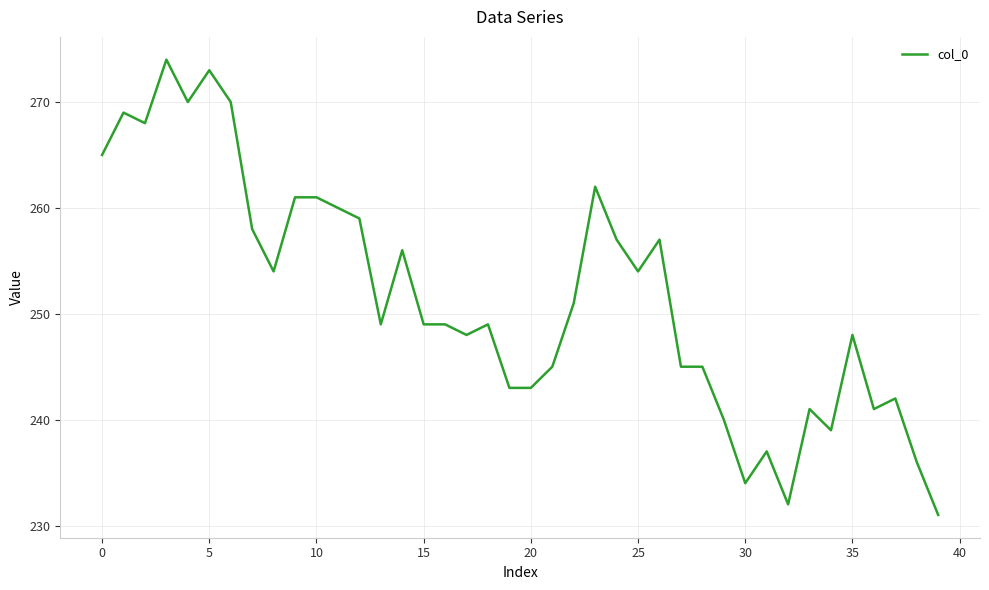

What is the maximum value shown in the chart?

274